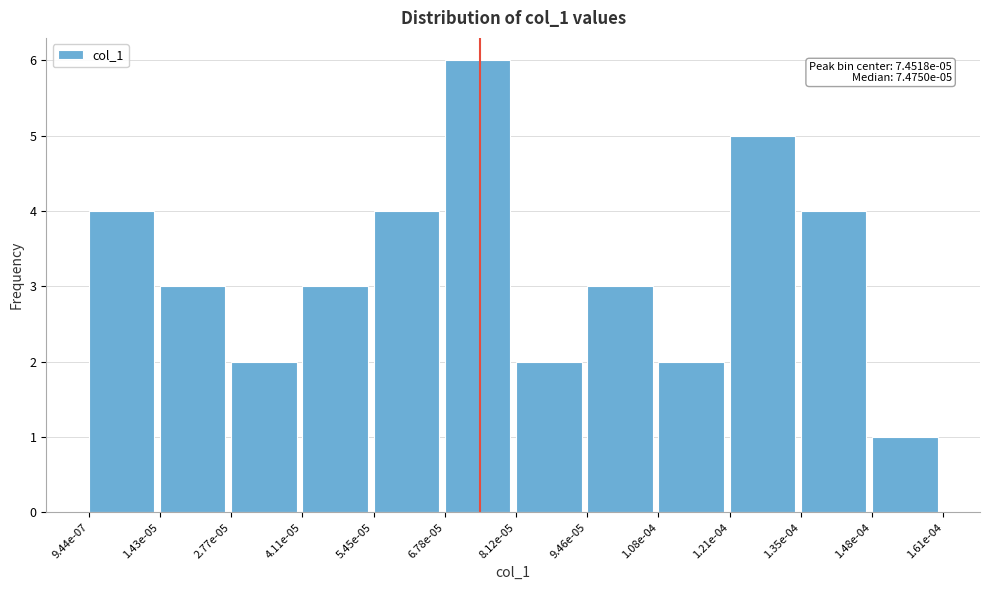

Reading left to right, transcribe all the data shown in this chart.

9.44e-07=4	1.43e-05=3	2.77e-05=2	4.11e-05=3	5.45e-05=4	6.78e-05=6	8.12e-05=2	9.46e-05=3	1.08e-04=2	1.21e-04=5	1.35e-04=4	1.48e-04=1